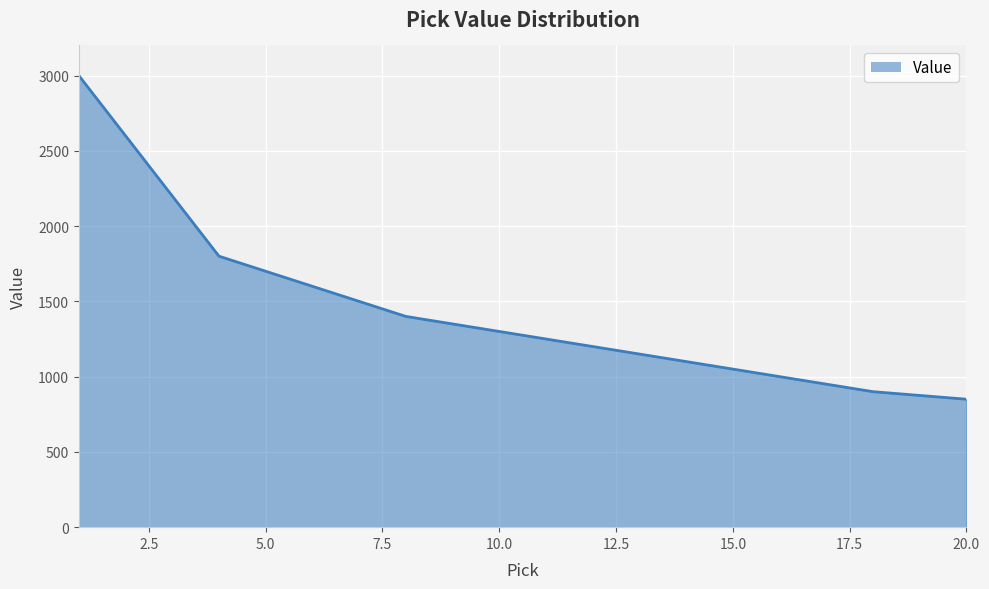

How many values are below 1300?

10